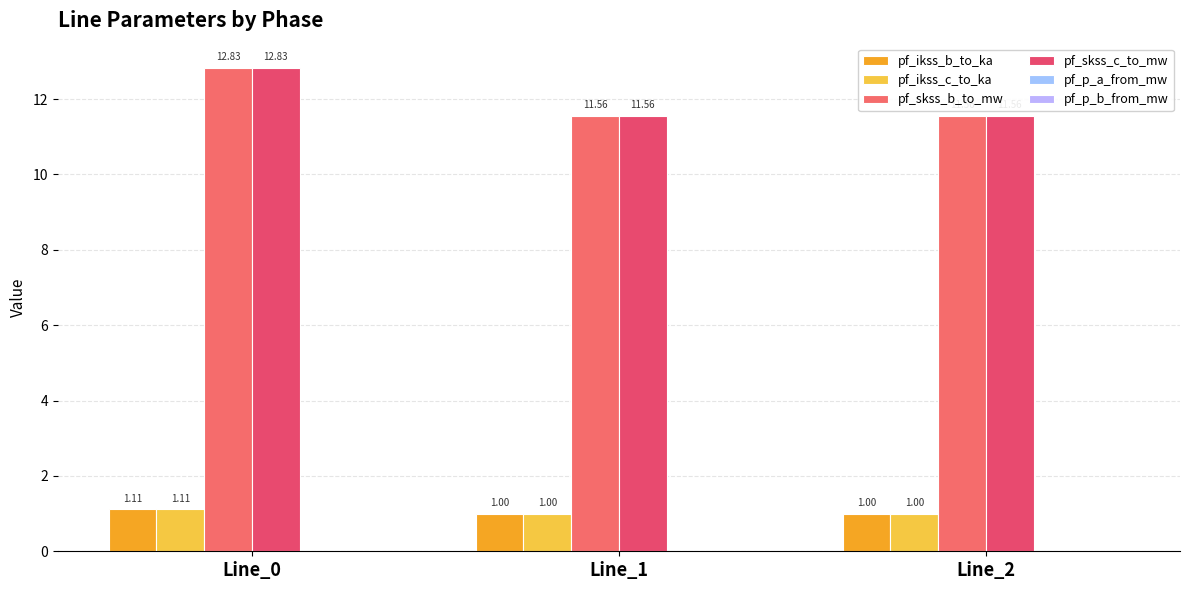

What is the value of the pf_skss_c_to_mw bar at the 3rd from the left?

11.6